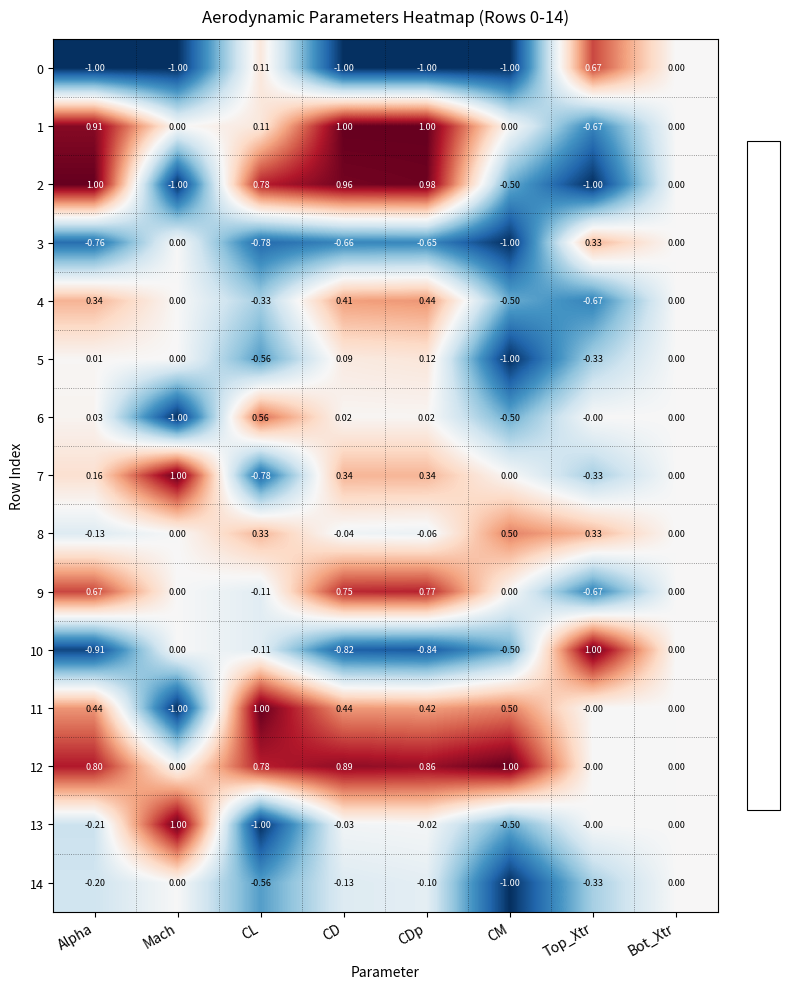

What is the minimum value shown in the chart?

-1.0